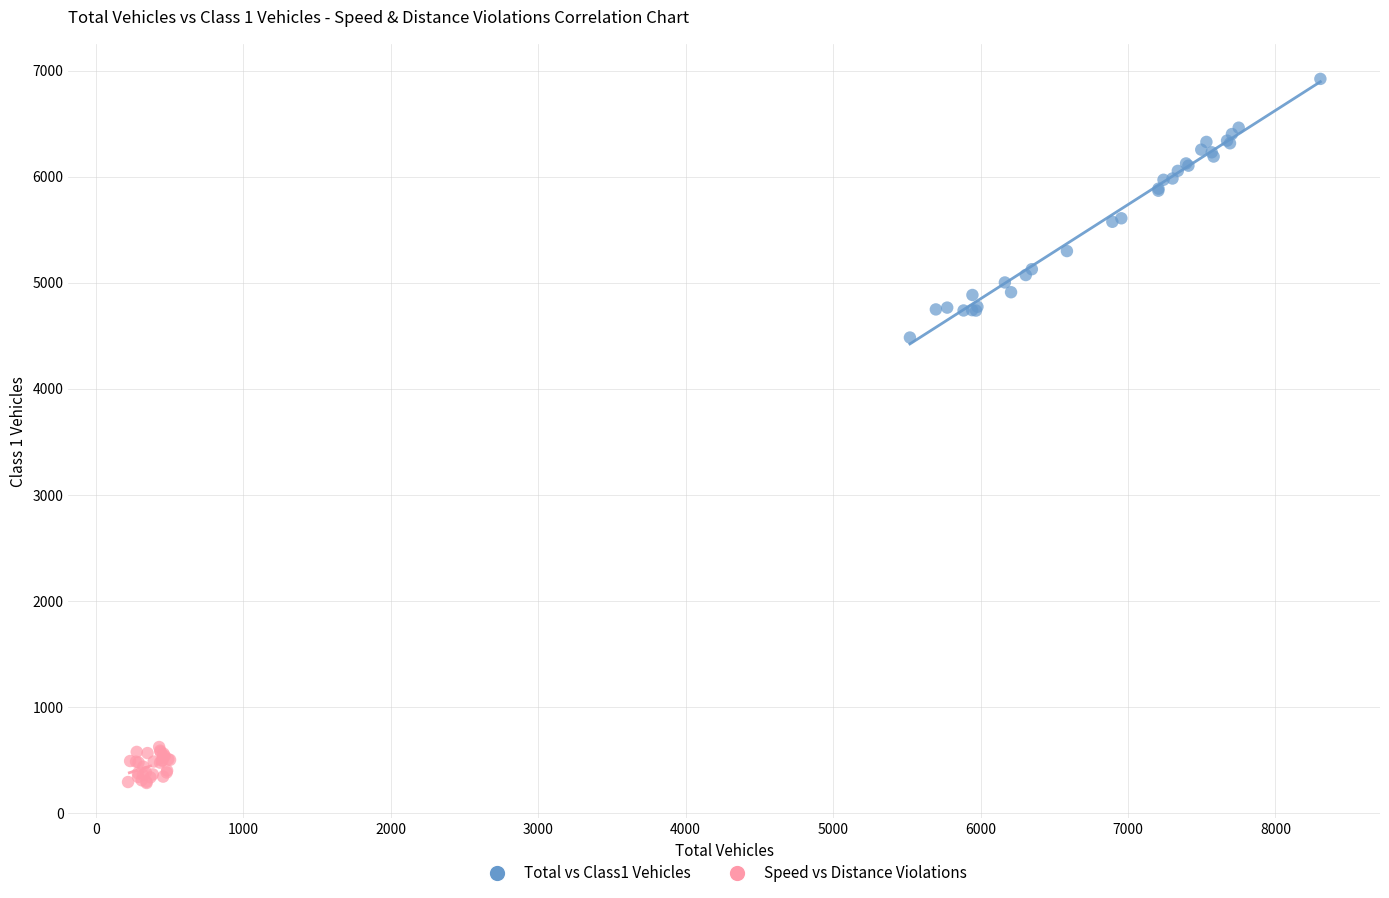

Which series contains the lowest Y value?

Speed vs Distance Violations